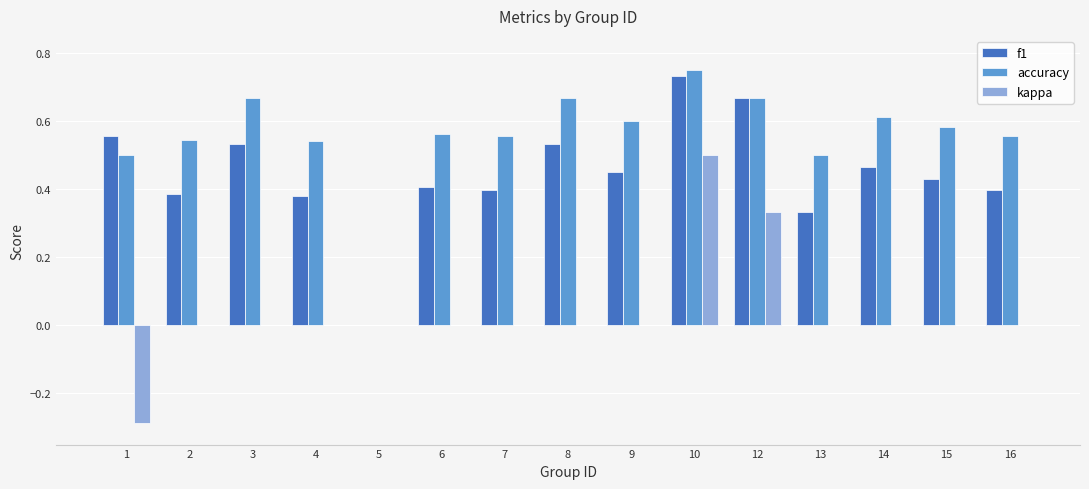

Which category has the highest value across all series?

10